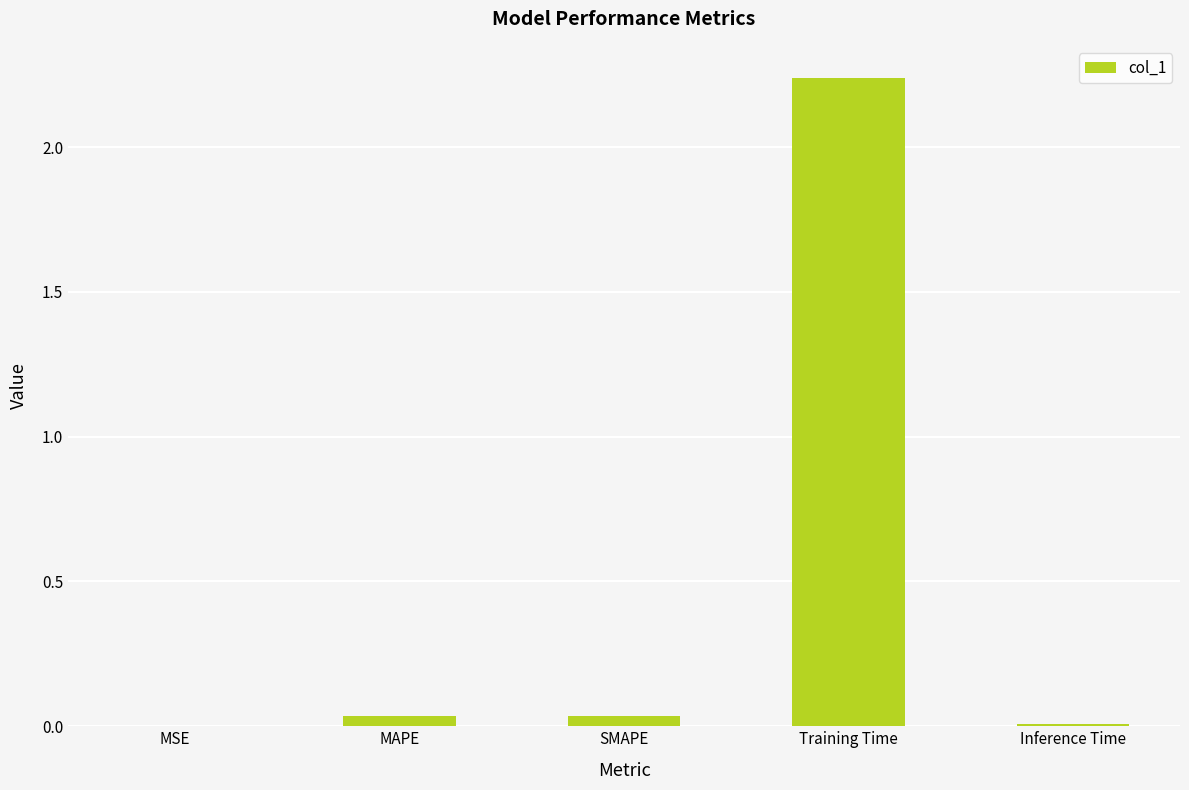

Is it true that the value at MAPE is 0.0?

True